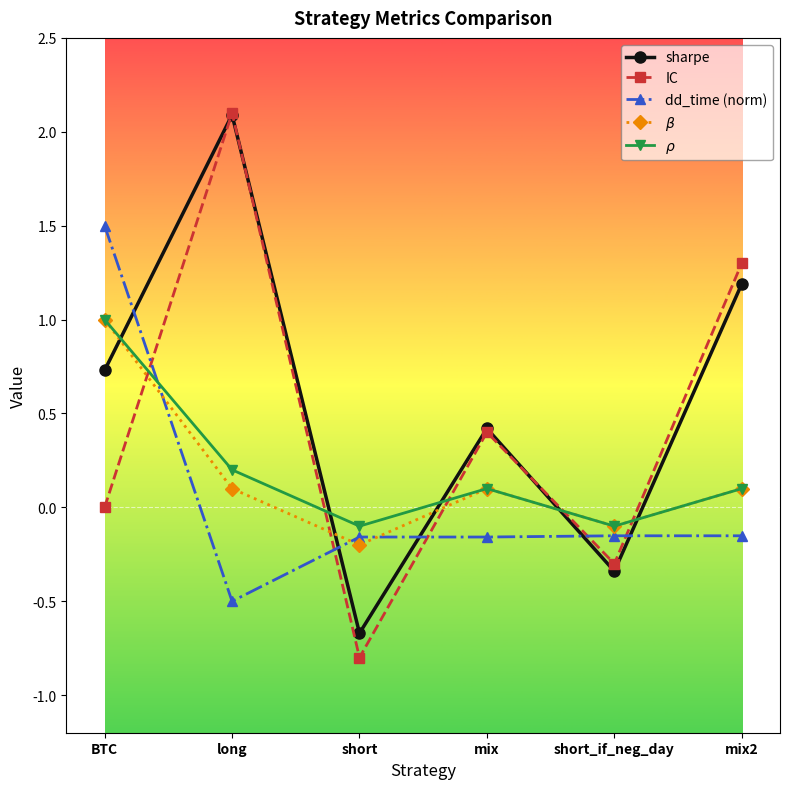

Between which two adjacent categories do $\rho$ and IC first intersect?

BTC and long